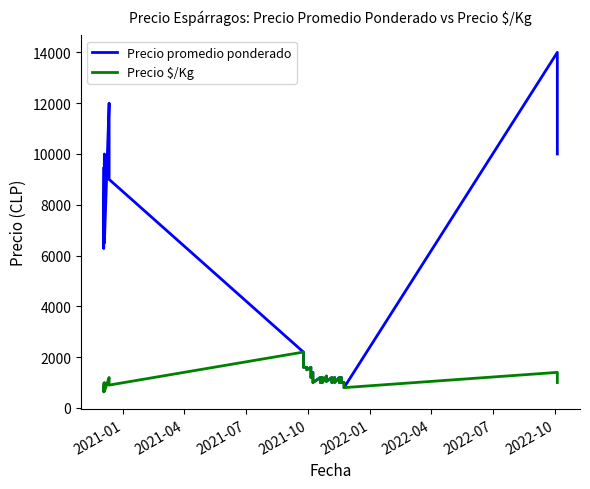

Rank the series by their average value, from highest to lowest.

Precio promedio ponderado, Precio $/Kg